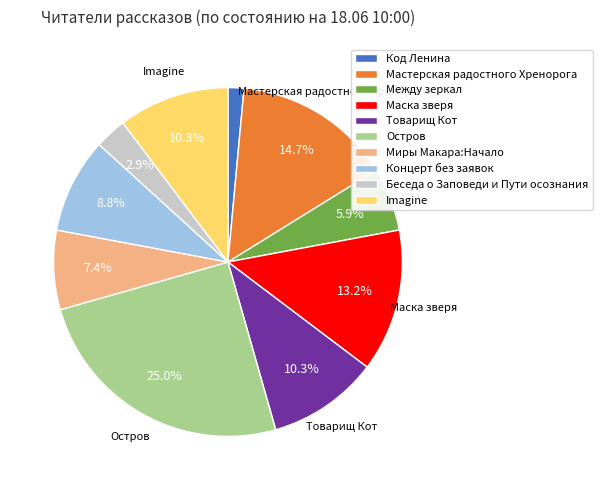

To the nearest percent, what percentage of the pie is Товарищ Кот?

10%